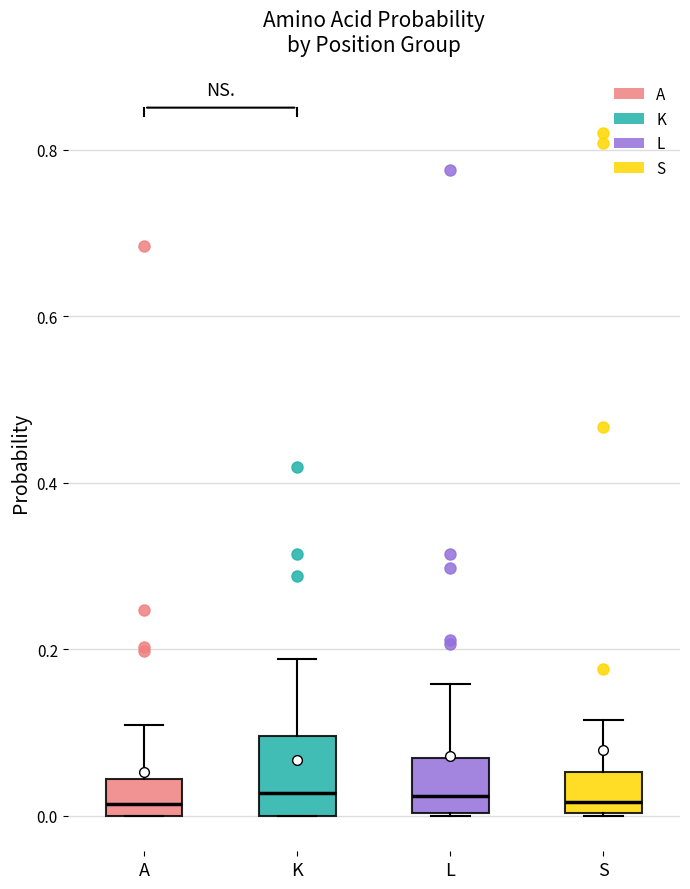

Reading left to right, read every box against the y-axis: the position of its median line, the range the box covers, and the ends of its whiskers. The values are not printed on the chart, so give them approximately, as read against the axis.

A: median 0.02, box 0.00 to 0.04, whiskers 0.00 to 0.10
K: median 0.02, box 0.00 to 0.10, whiskers 0.00 to 0.18
L: median 0.02, box 0.00 to 0.06, whiskers 0.00 to 0.16
S: median 0.02, box 0.00 to 0.06, whiskers 0.00 to 0.12